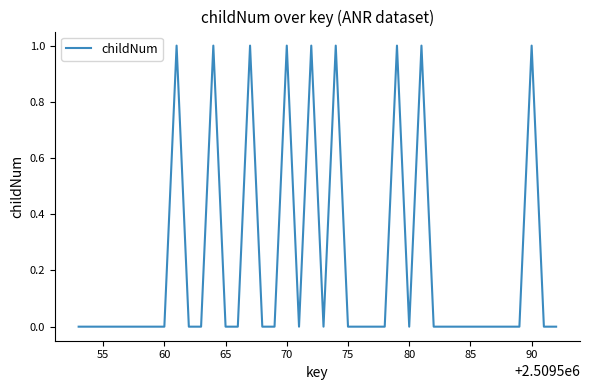

Is it true that the value at 65 is 0?

True